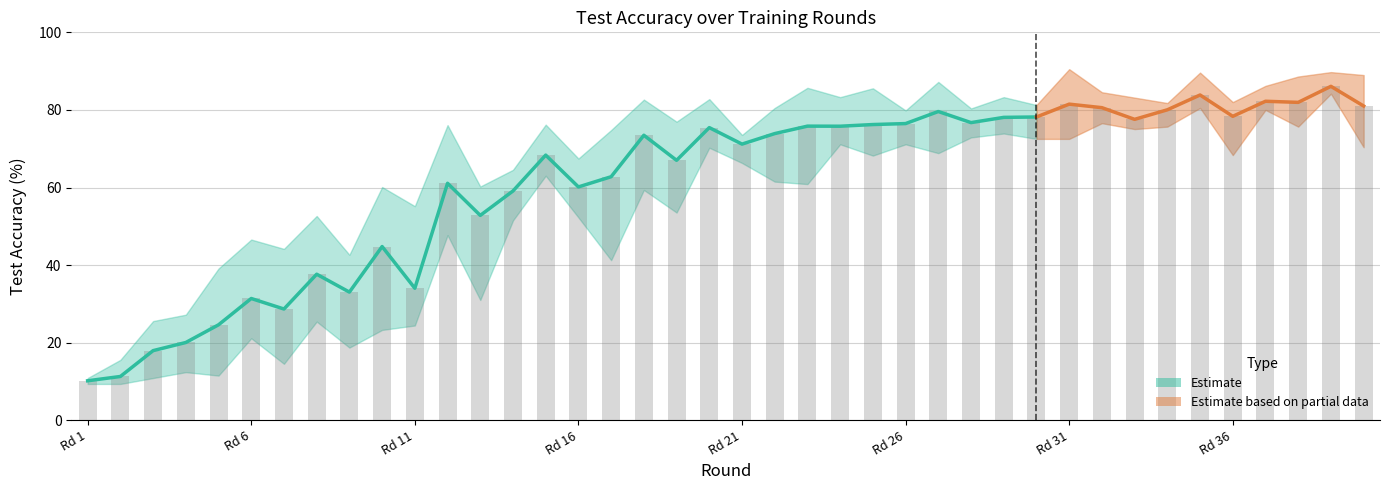

Does the chart contain stacked bars?

No